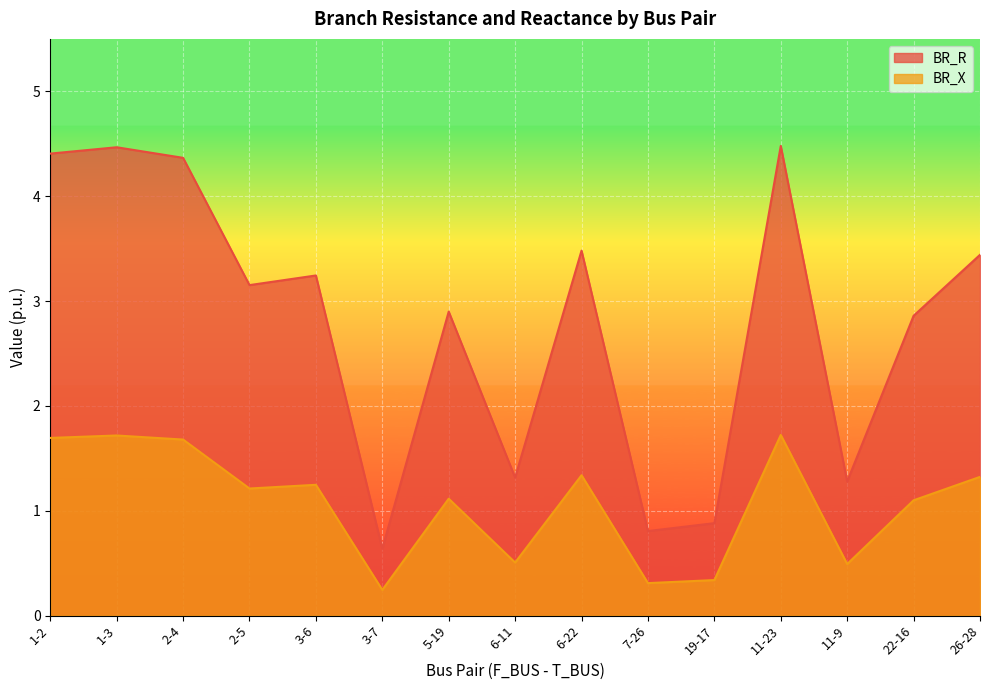

List the labels in order of BR_X value, smallest first.

3-7, 7-26, 19-17, 11-9, 6-11, 22-16, 5-19, 2-5, 3-6, 26-28, 6-22, 2-4, 1-2, 1-3, 11-23